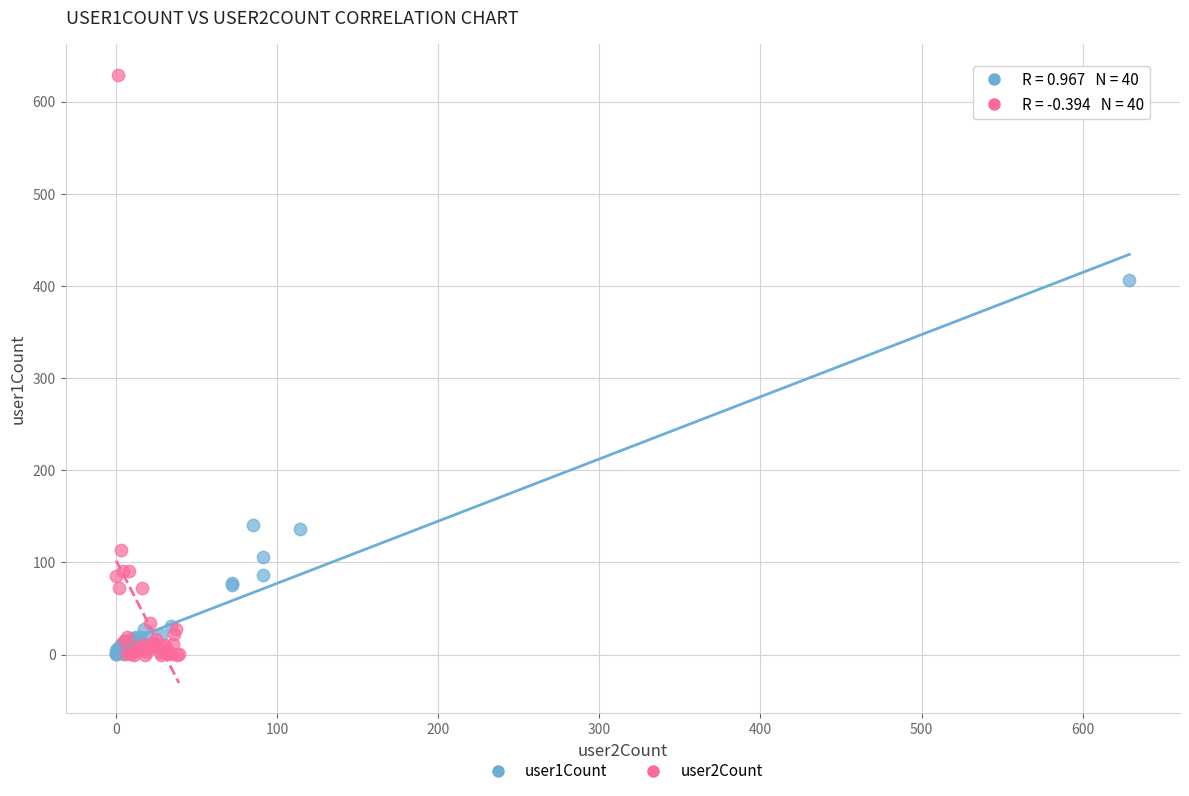

What are all the series names shown in the legend?

user1Count, user2Count